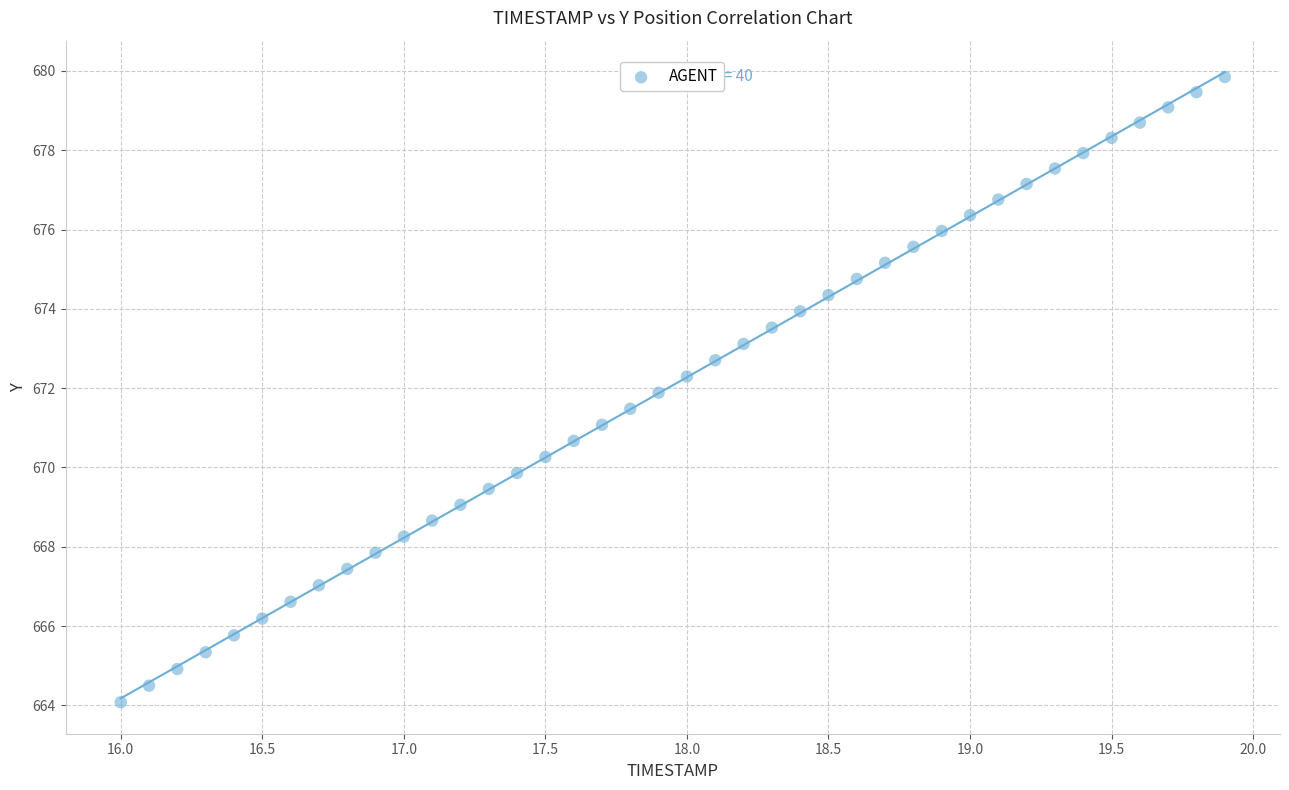

What is the range of X values (max minus min)?

3.9